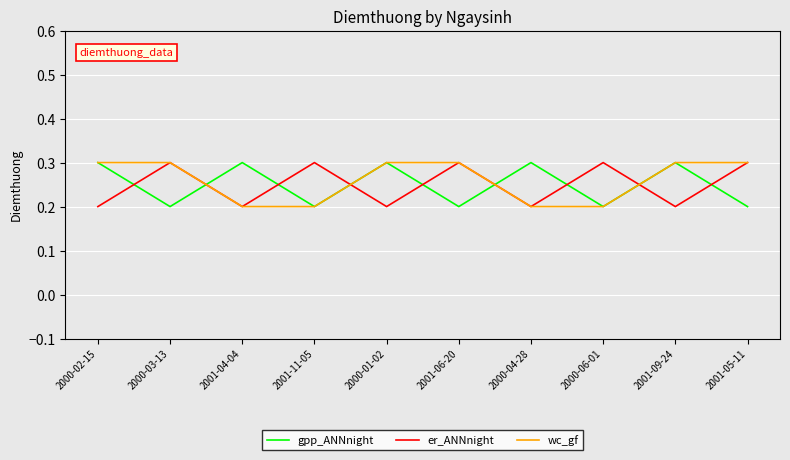

Count the gpp_ANNnight values in the range 0 to 1.

10